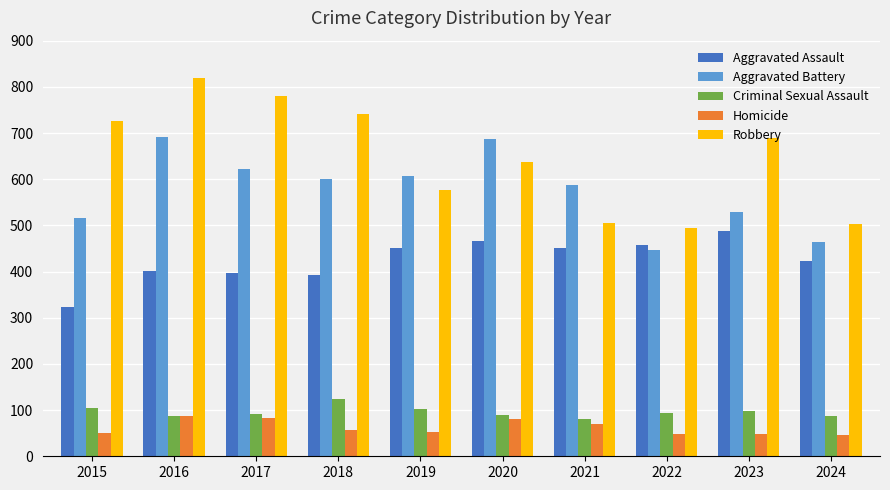

Which series has the largest total across all categories?

Robbery